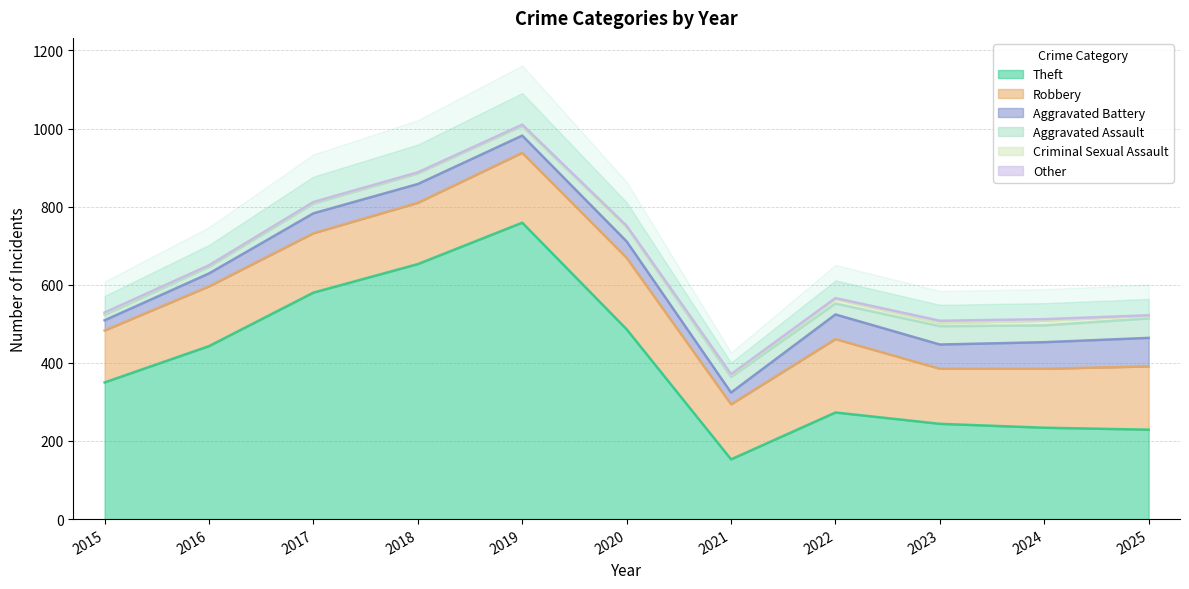

True or false: Aggravated Assault and Theft cross at least once.

False